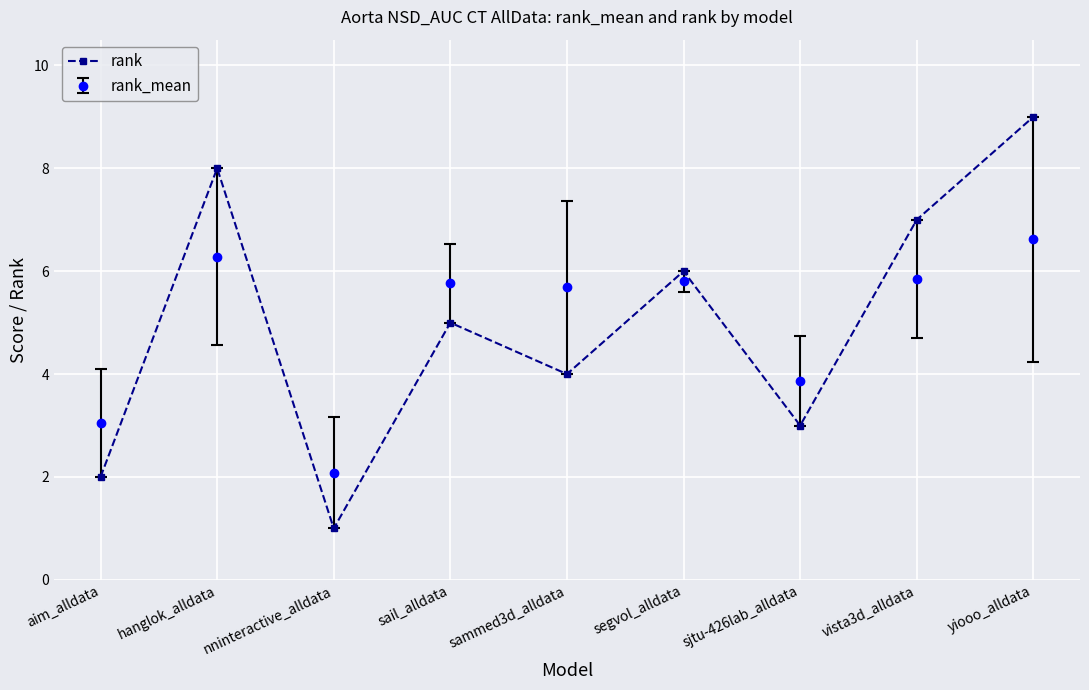

What is the difference between the maximum and minimum values in the rank_mean series?

4.5